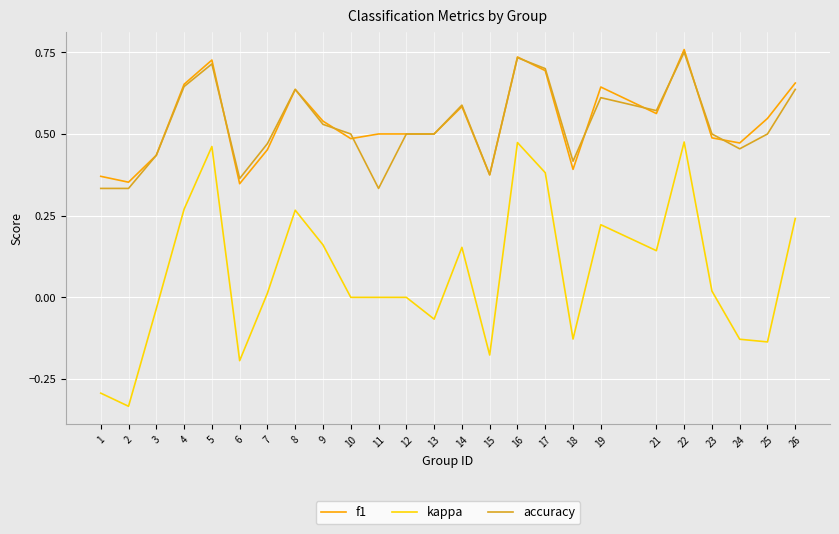

The value of kappa at 25 is -0.2. True or false?

False